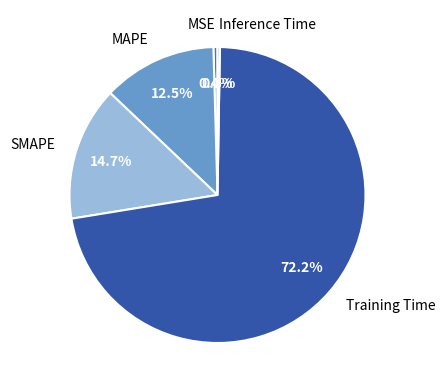

What is the majority slice?

Training Time